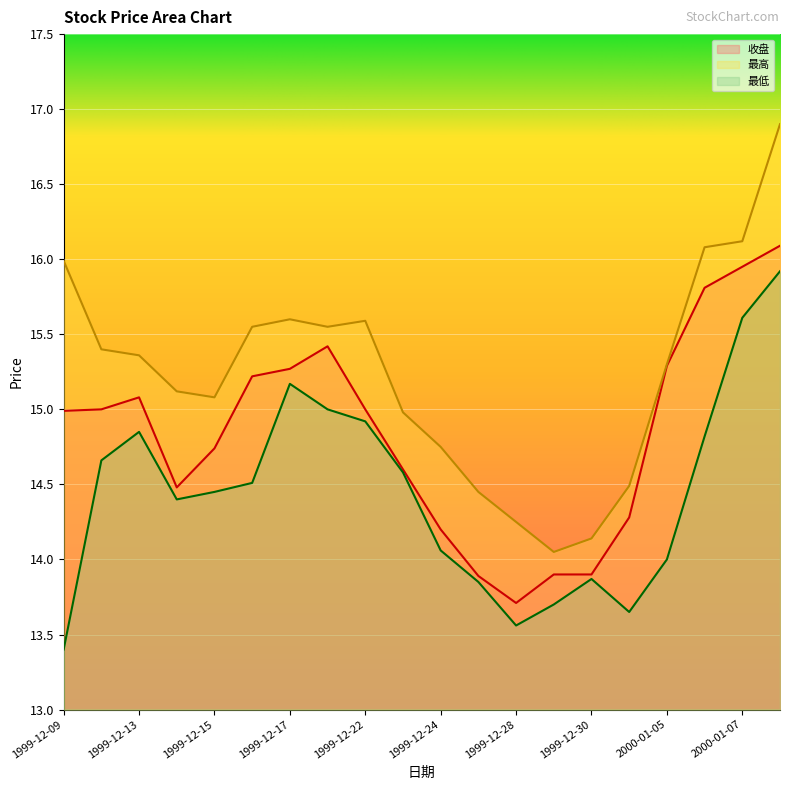

The value of 收盘 at 1999-12-13 is 3.0. True or false?

False